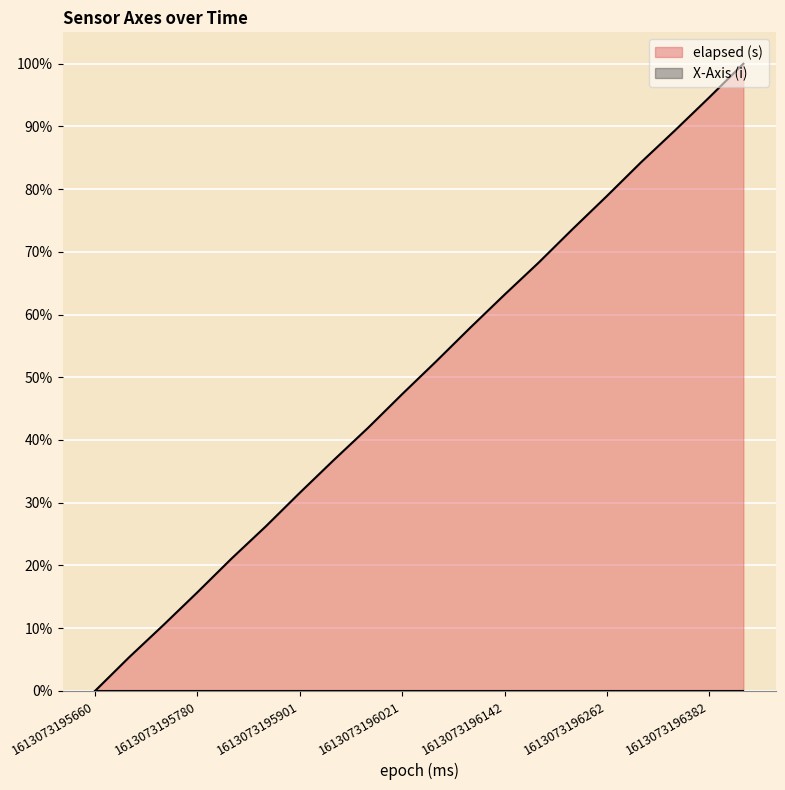

Reading right to left, transcribe all the data shown in this chart.

100.0	94.6	89.4	84.3	78.9	73.7	68.3	63.2	57.9	52.6	47.3	41.9	36.8	31.6	26.2	21.1	15.7	10.5	5.4	0.0